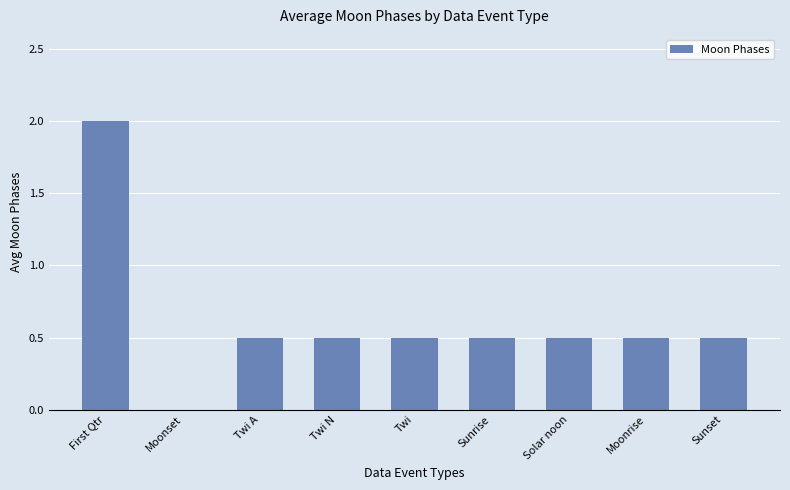

What is the sum of all values?

5.5